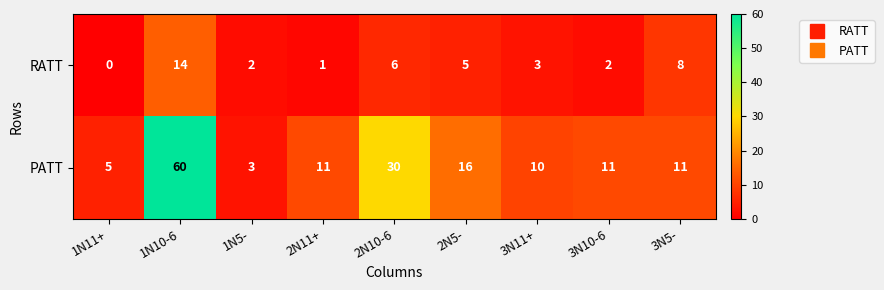

Which series changed the most between 1N10-6 and 2N11+?

PATT